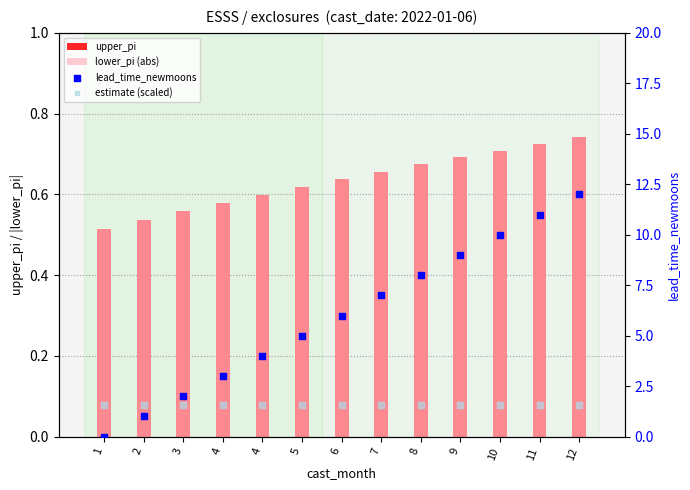

Which series has the widest spread of Y values?

lead_time_newmoons